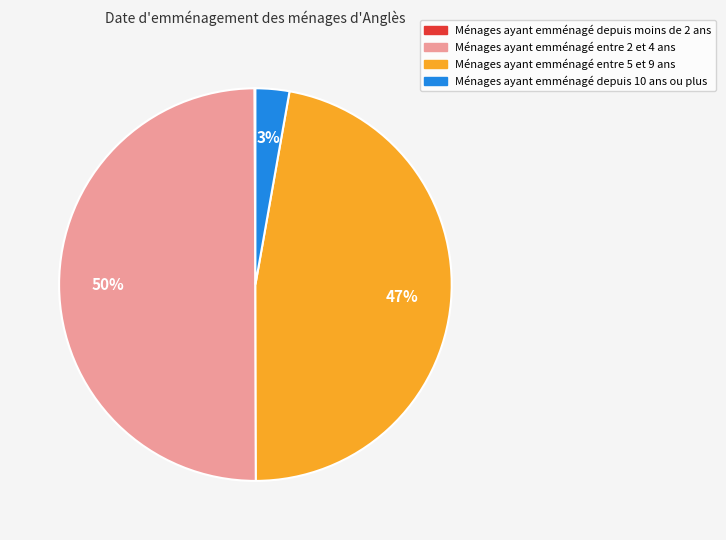

Which category has the biggest portion of the pie?

Ménages ayant emménagé entre 2 et 4 ans